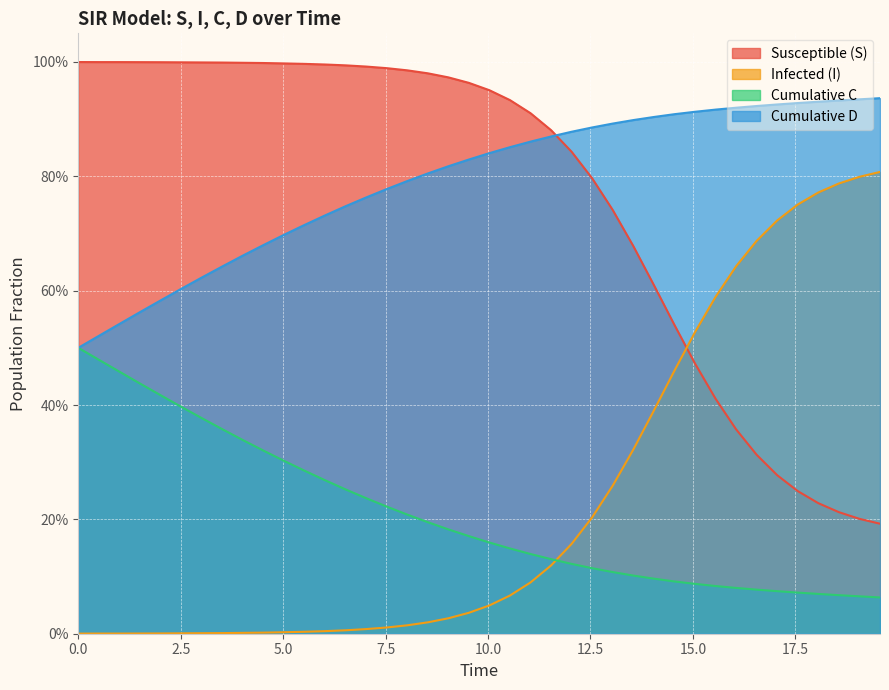

How many times do D and S cross each other?

1